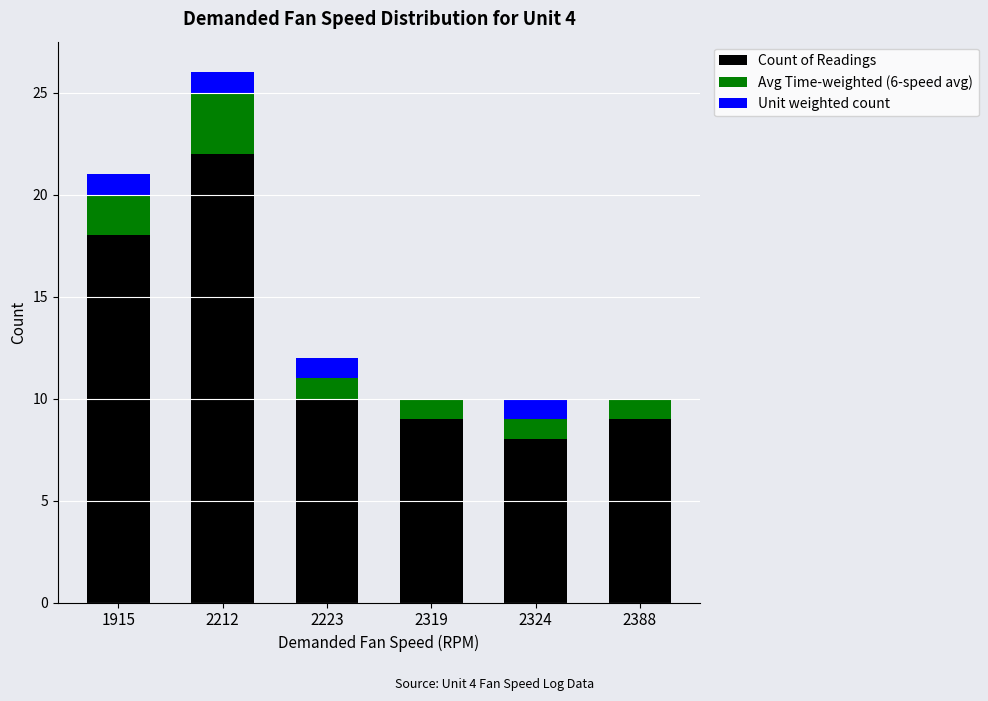

What is the total value across all series at 2319?

10